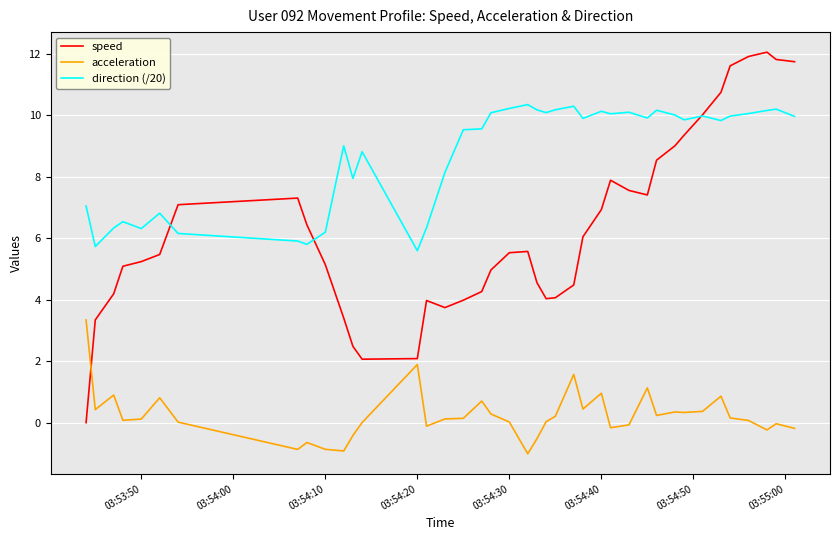

How many distinct data groups are displayed?

3